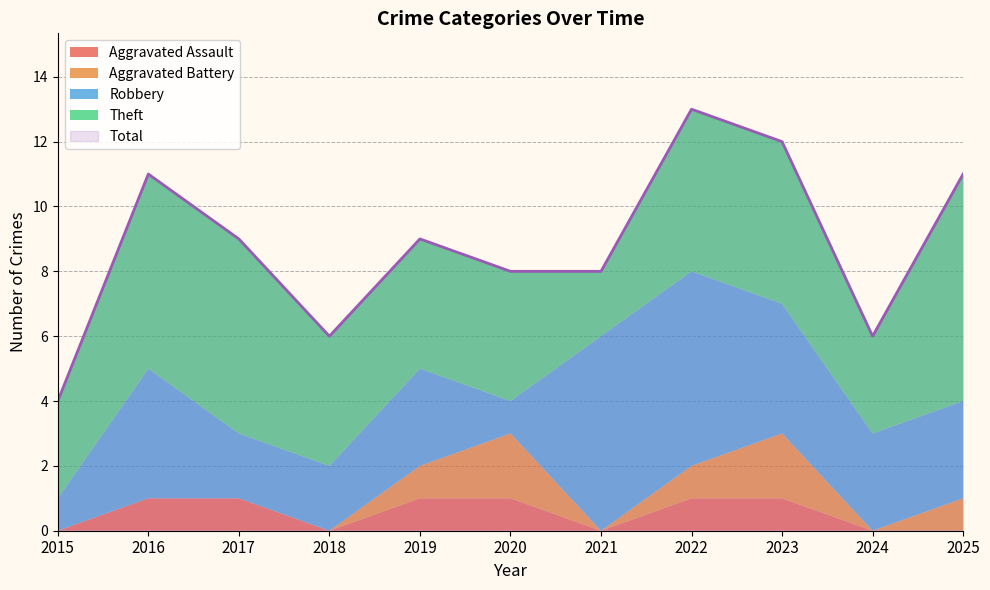

True or false: Theft has more than 0 points higher than both neighbors.

False